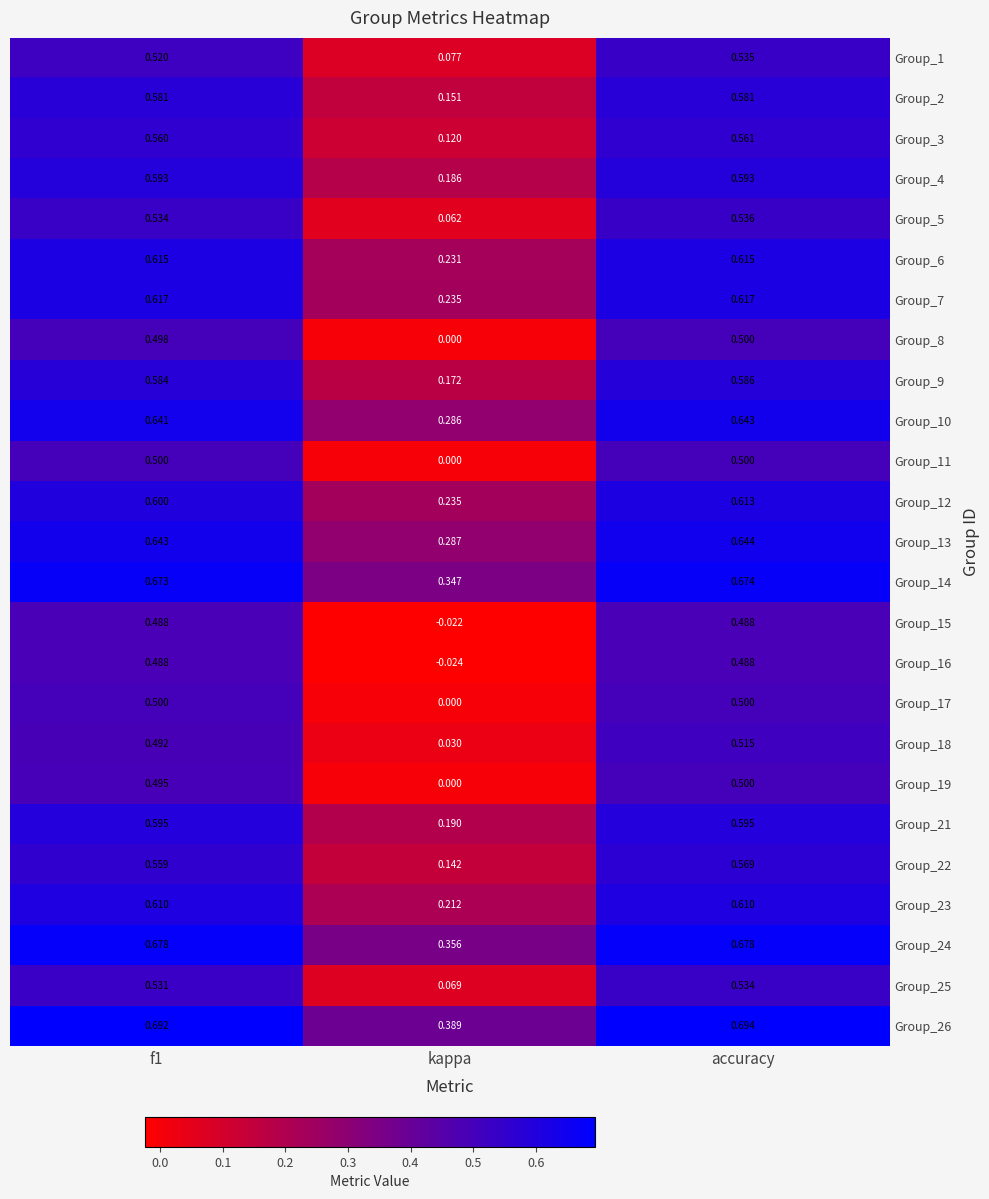

Which series changed the most between f1 and accuracy?

Group_18